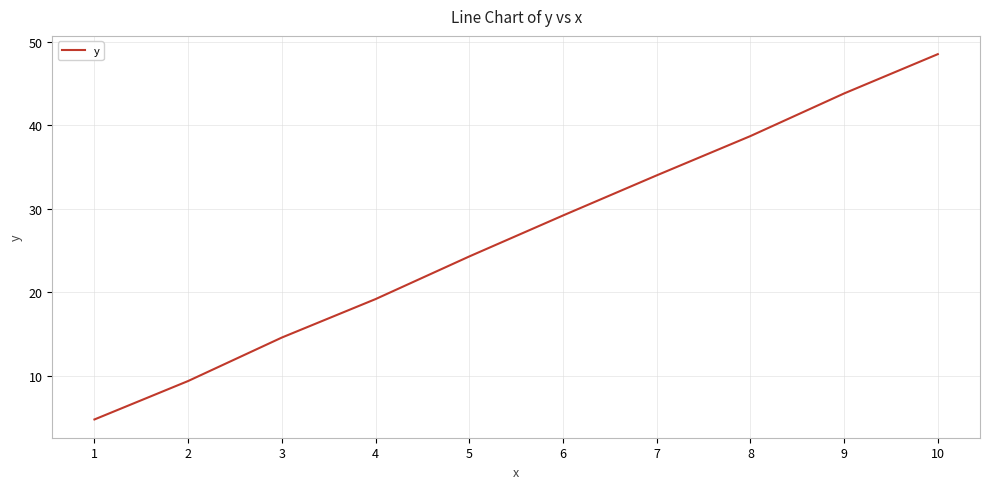

Does the chart have visible grid lines?

Yes